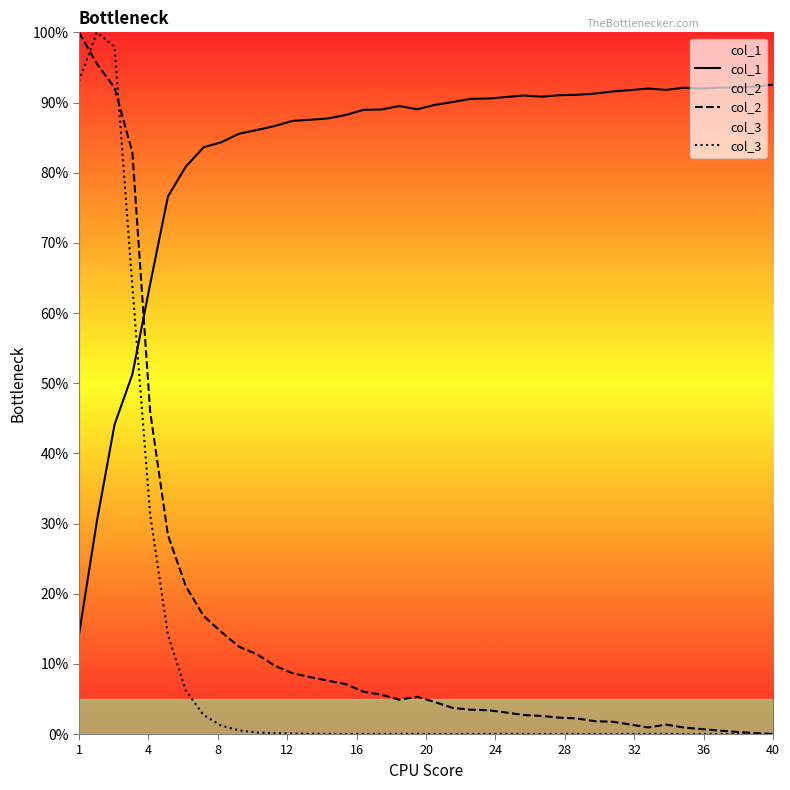

How many values in the col_2 series are below 4?

19